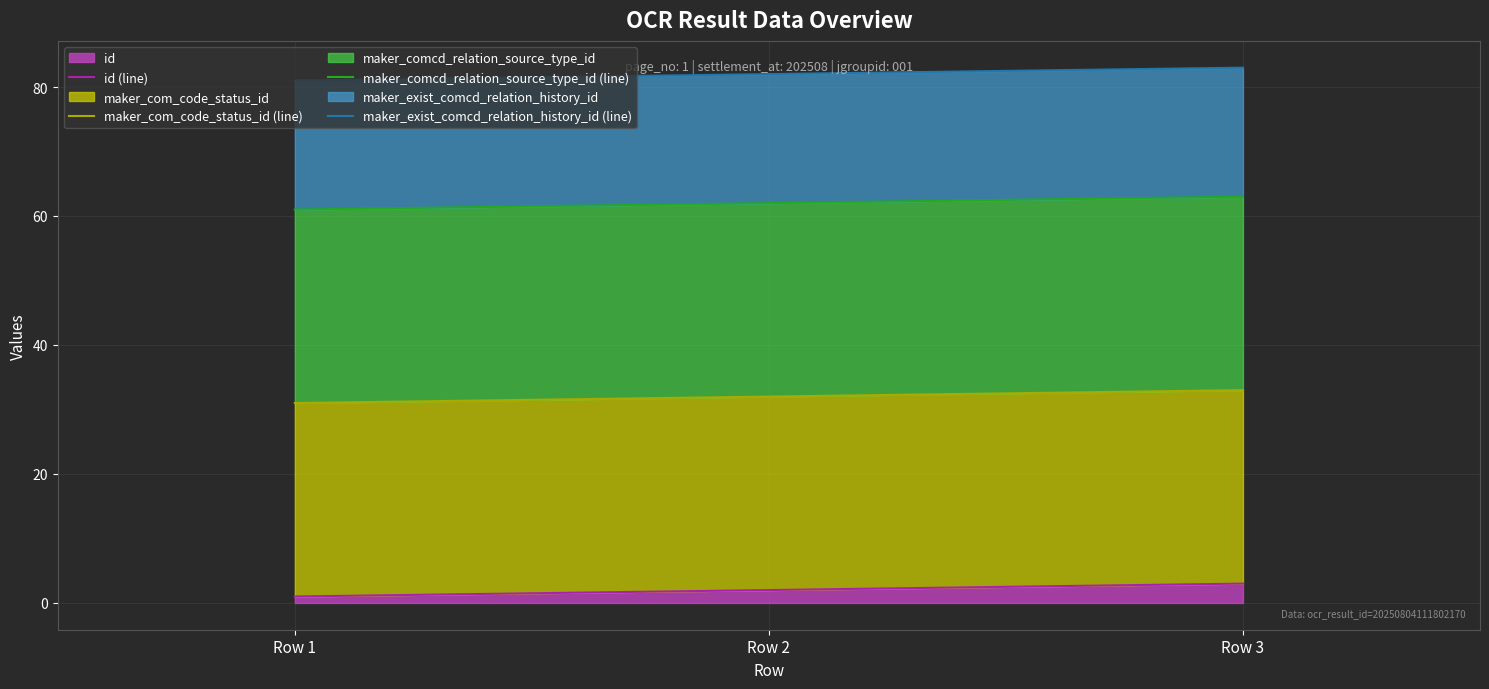

What is the approximate value of maker_exist_comcd_relation_history_id (line) at Row 1?

81